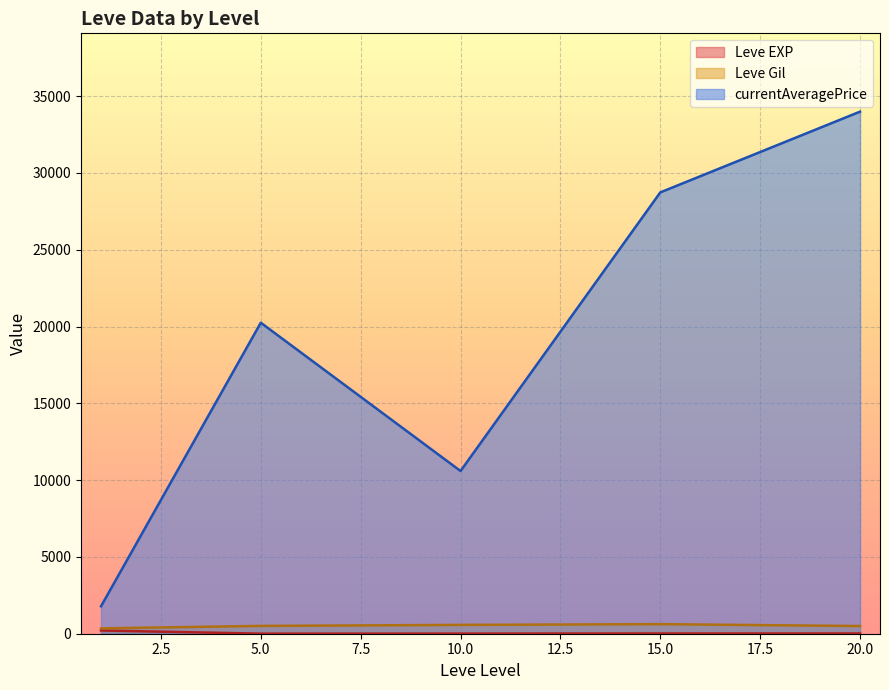

True or false: Leve Gil and currentAveragePrice cross at least once.

False